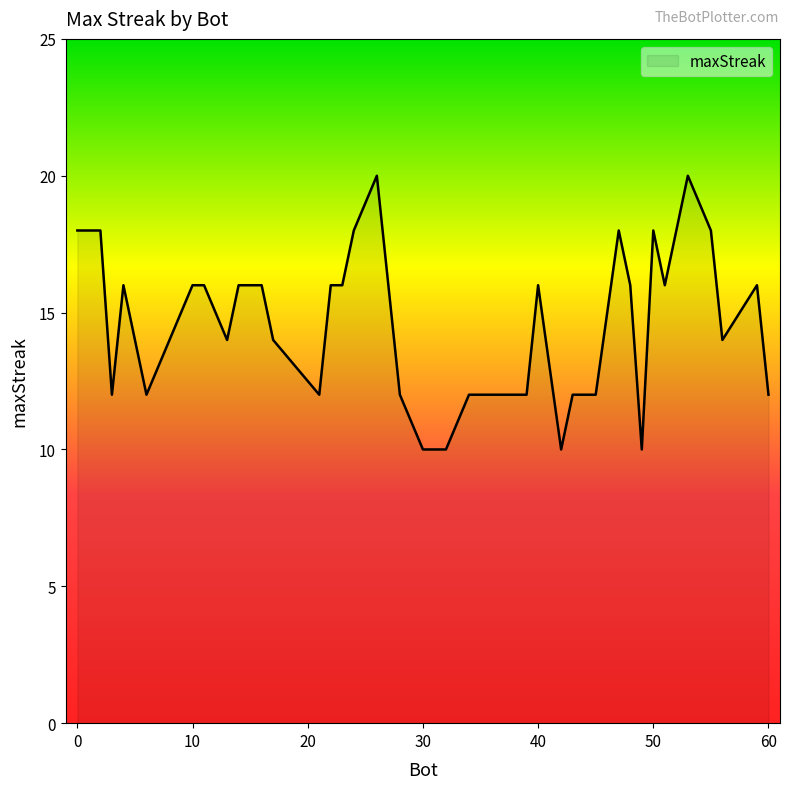

Does the chart have visible grid lines?

No